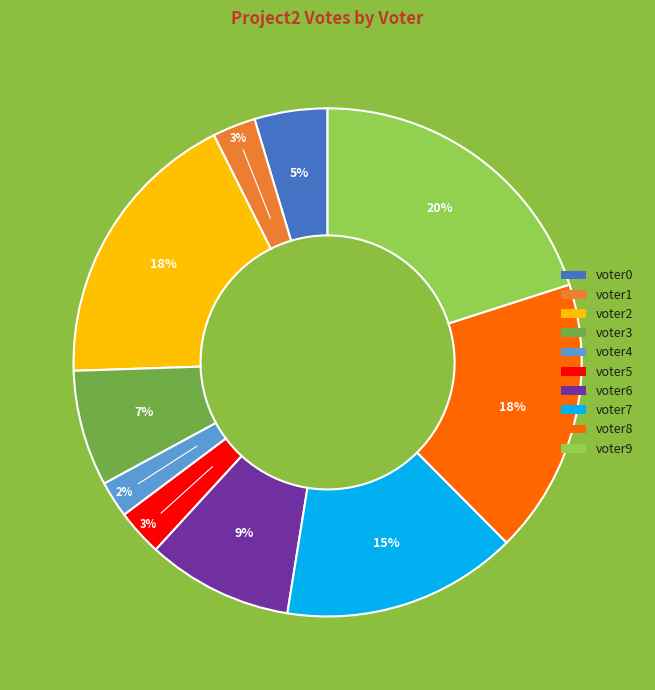

Which category has the biggest portion of the pie?

voter9